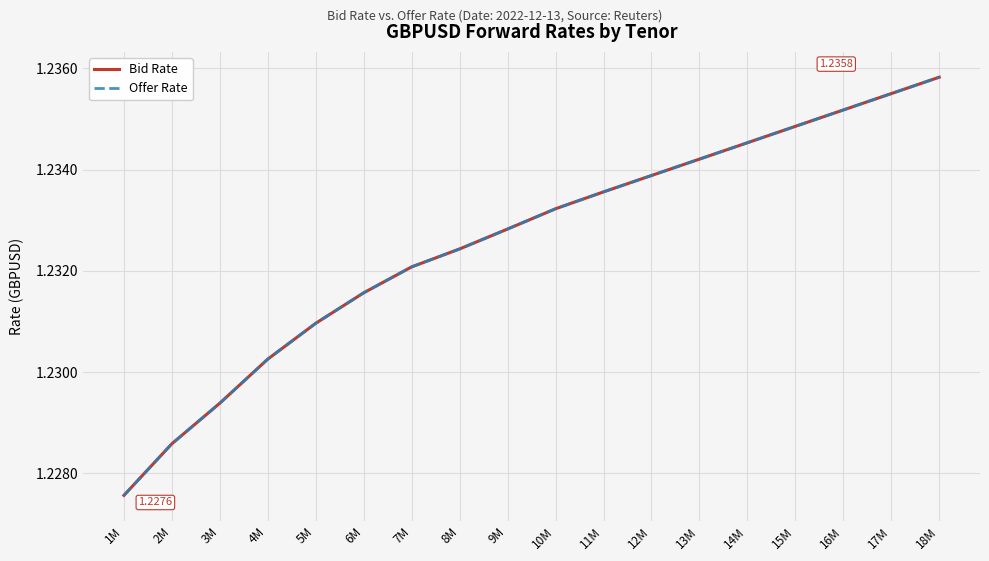

Reading left to right, what are all the values shown in this chart?

Bid Rate: 1M=1.2	2M=1.2	3M=1.2	4M=1.2	5M=1.2	6M=1.2	7M=1.2	8M=1.2	9M=1.2	10M=1.2	11M=1.2	12M=1.2	13M=1.2	14M=1.2	15M=1.2	16M=1.2	17M=1.2	18M=1.2
Offer Rate: 1M=1.2	2M=1.2	3M=1.2	4M=1.2	5M=1.2	6M=1.2	7M=1.2	8M=1.2	9M=1.2	10M=1.2	11M=1.2	12M=1.2	13M=1.2	14M=1.2	15M=1.2	16M=1.2	17M=1.2	18M=1.2